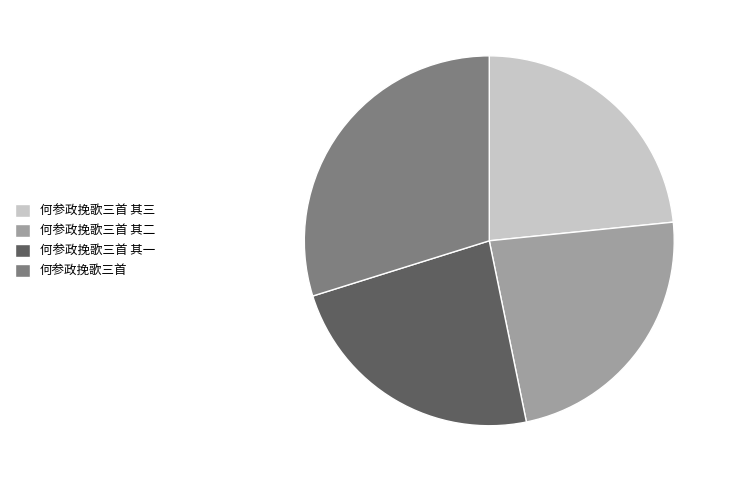

Which category has the biggest portion of the pie?

何参政挽歌三首